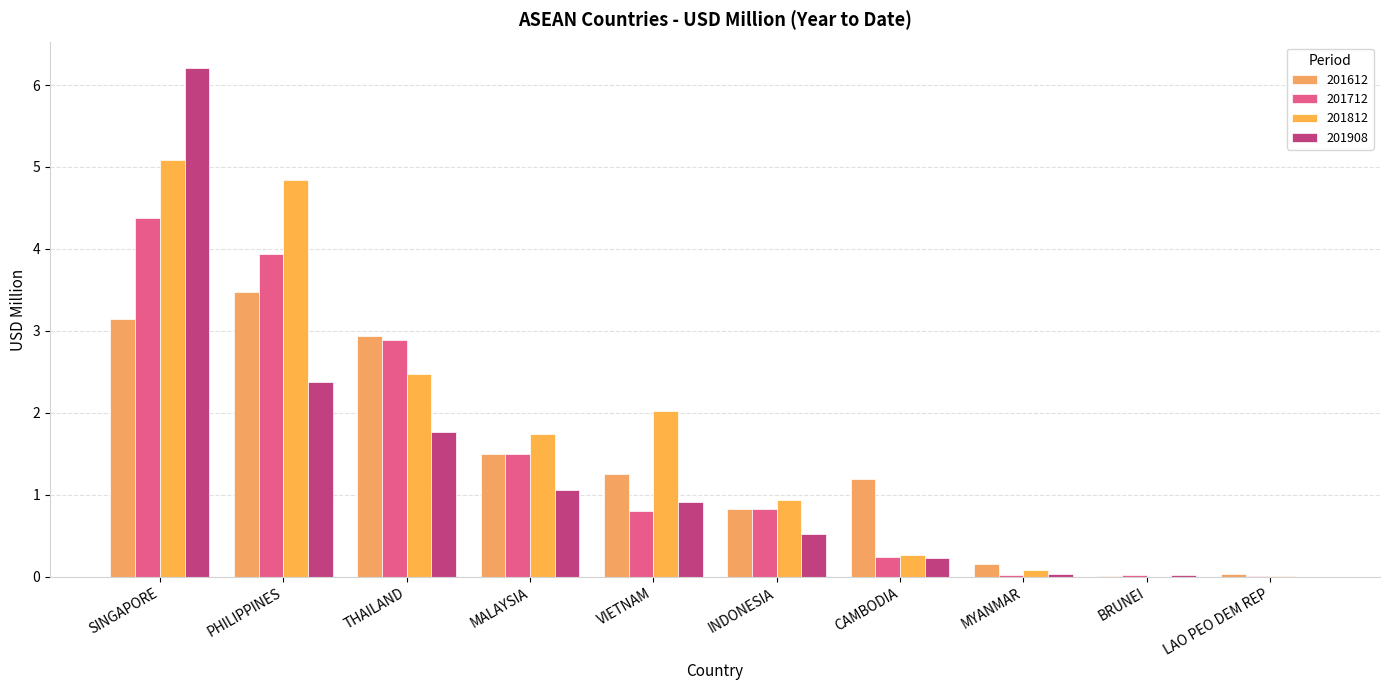

True or false: 201712 has a value of 2.9 at THAILAND.

True